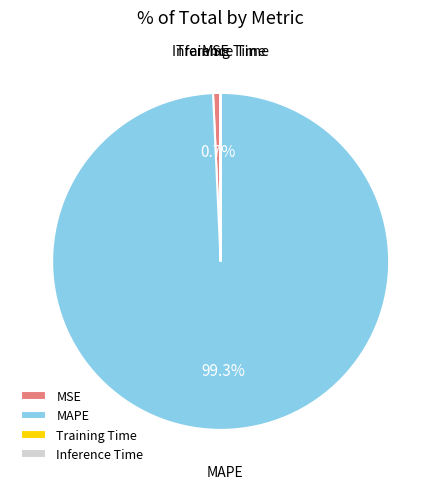

To the nearest percent, what is the average slice percentage?

25%